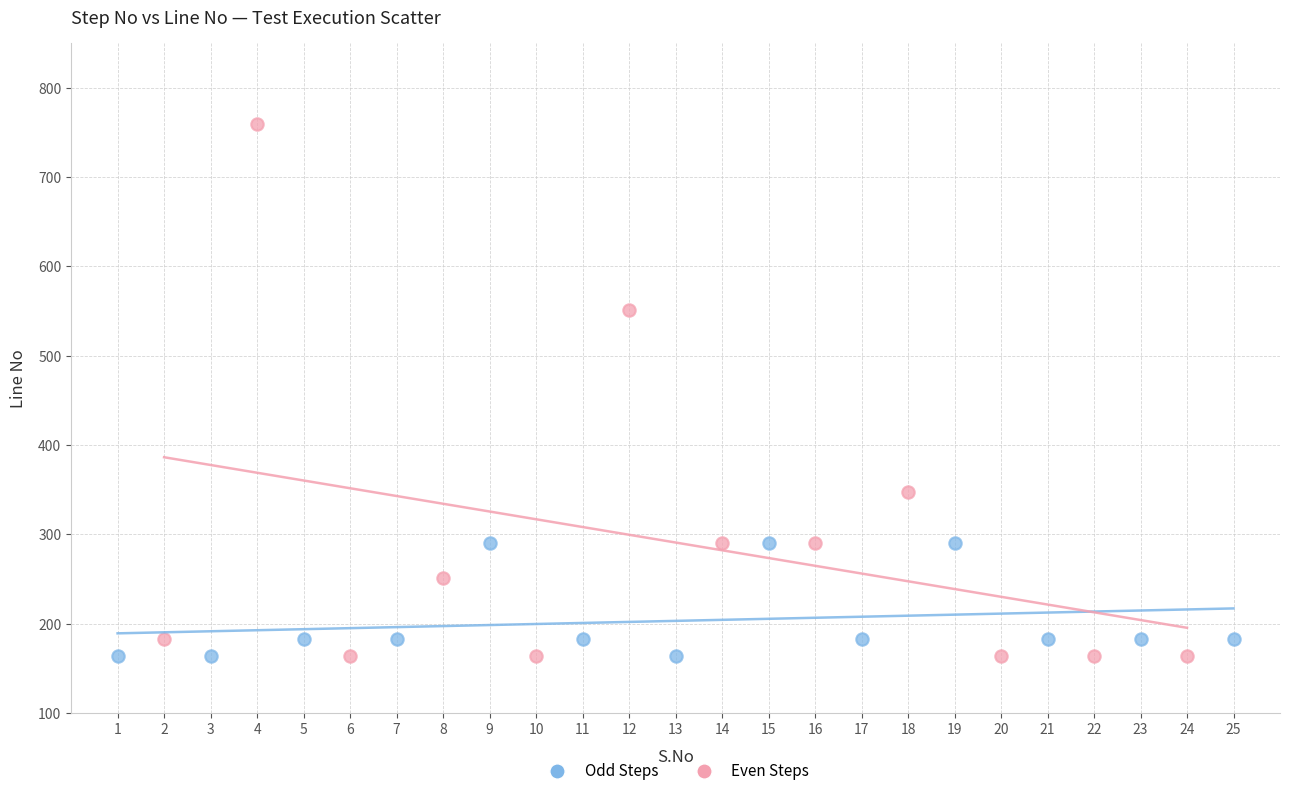

Which series contains the highest Y value?

Even Steps